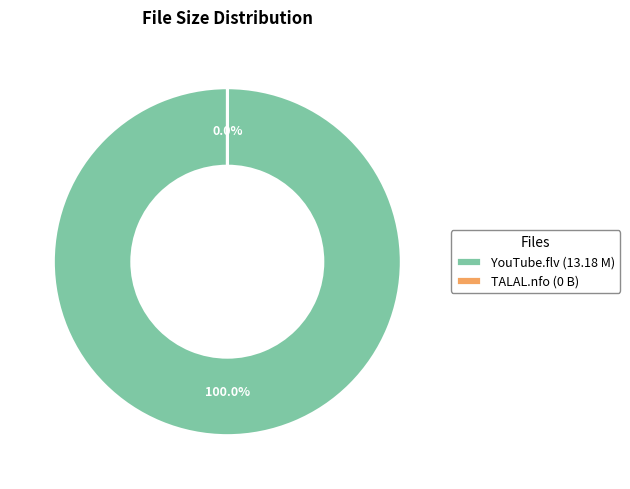

Count the number of slices in the pie.

2